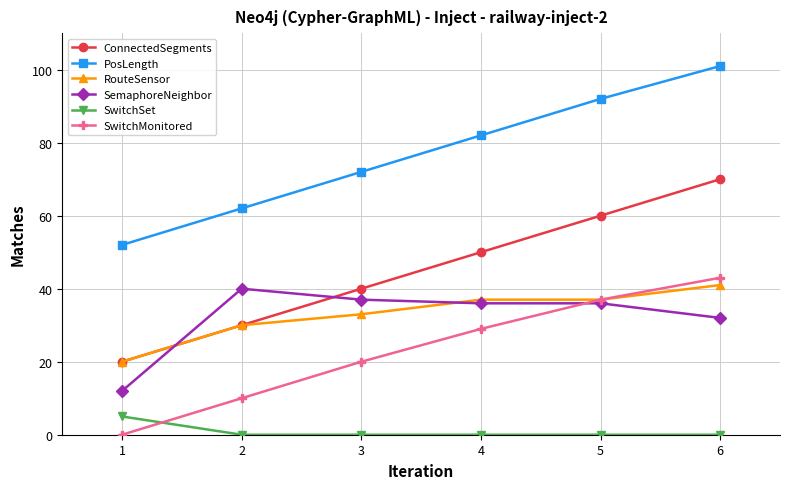

What is the difference between the maximum and minimum values in the SwitchMonitored series?

43